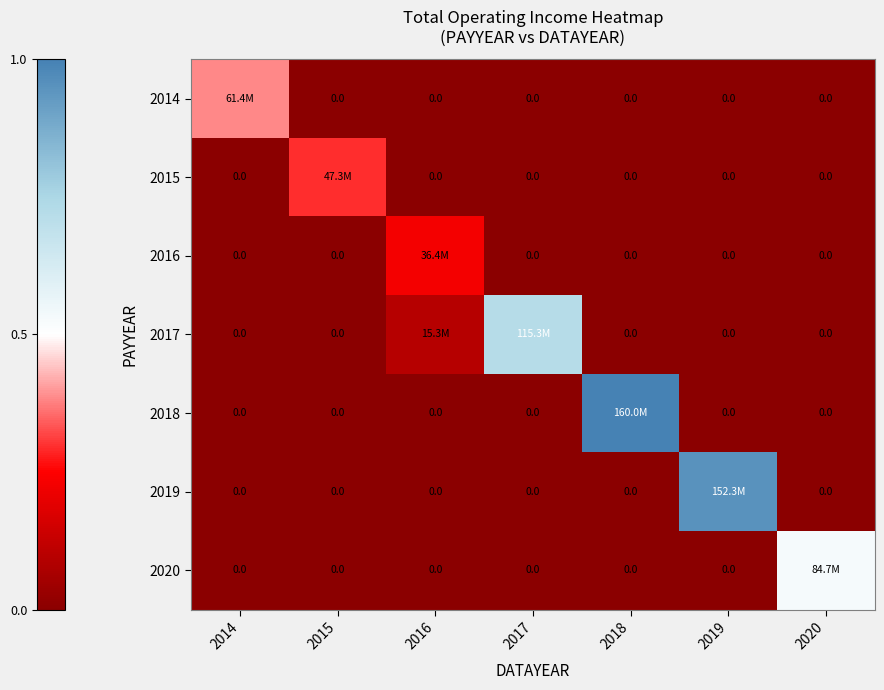

At which label does 2019 reach its peak?

2019